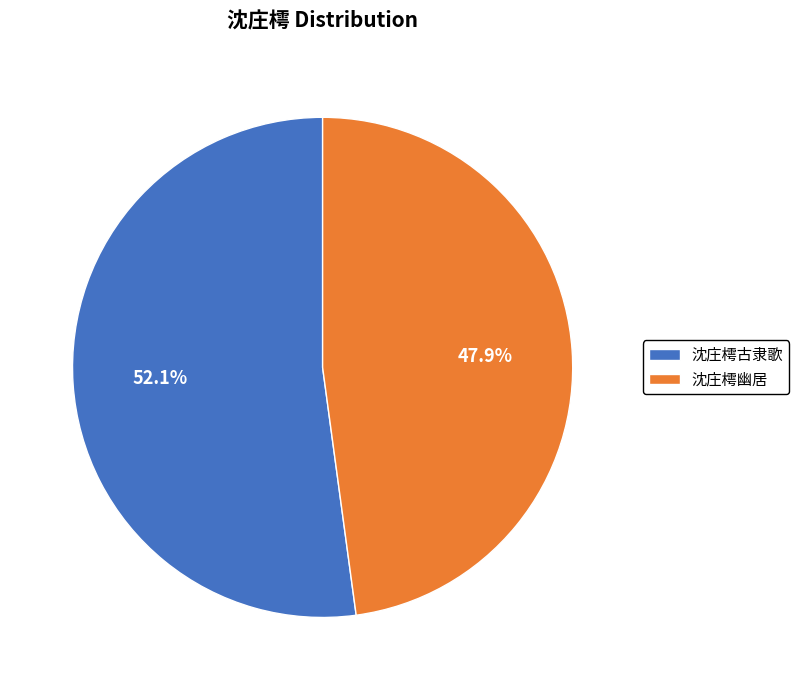

Count the number of slices in the pie.

2